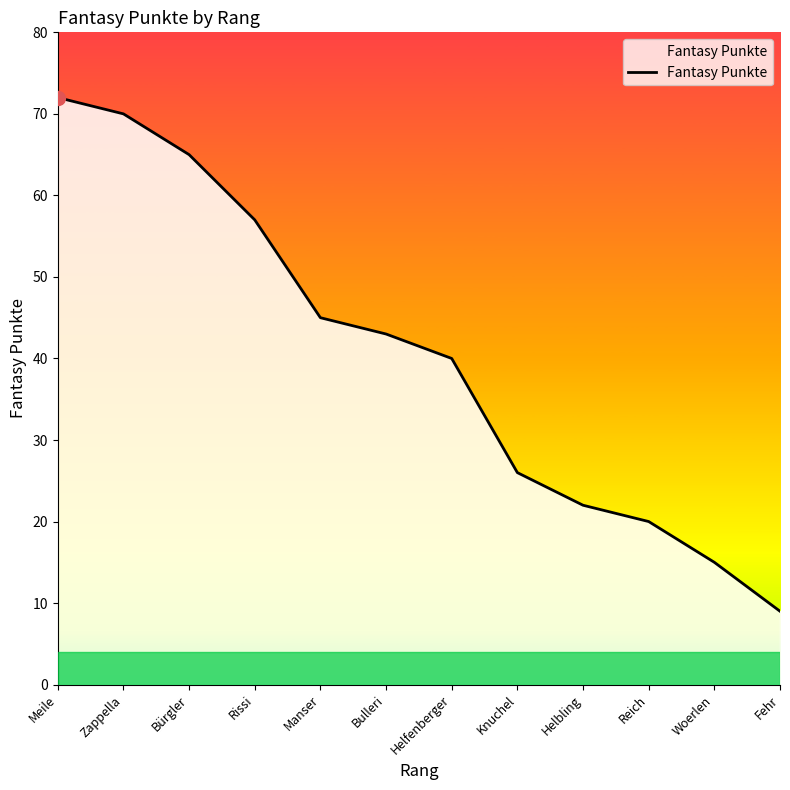

Reading left to right, transcribe all the data shown in this chart.

Meile=72	Zappella=70	Bürgler=65	Rissi=57	Manser=45	Bulleri=43	Helfenberger=40	Knuchel=26	Helbling=22	Reich=20	Woerlen=15	Fehr=9